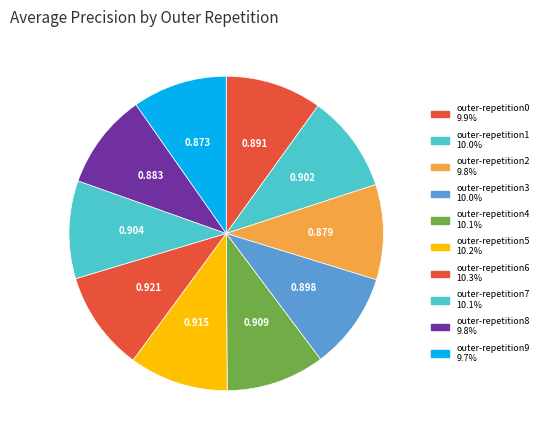

How many slices are in this pie chart?

10